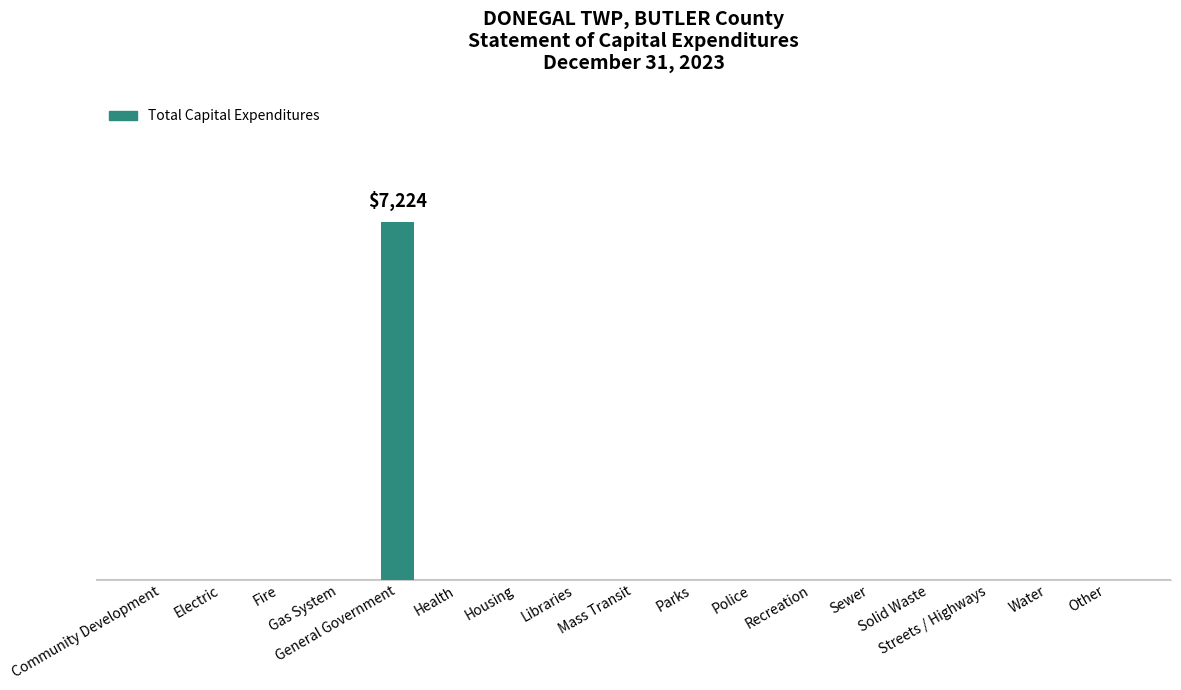

What is the greatest value displayed?

7224